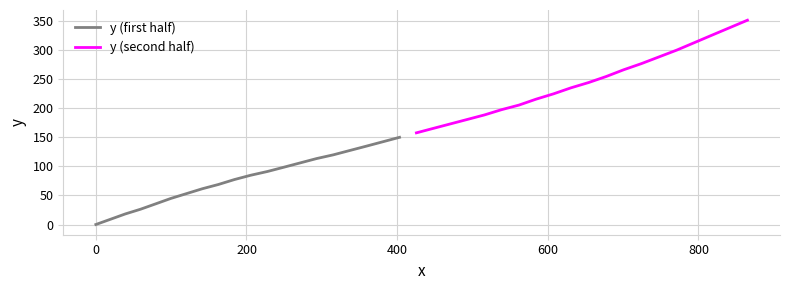

What is the average value of the y (first half) series?

78.2